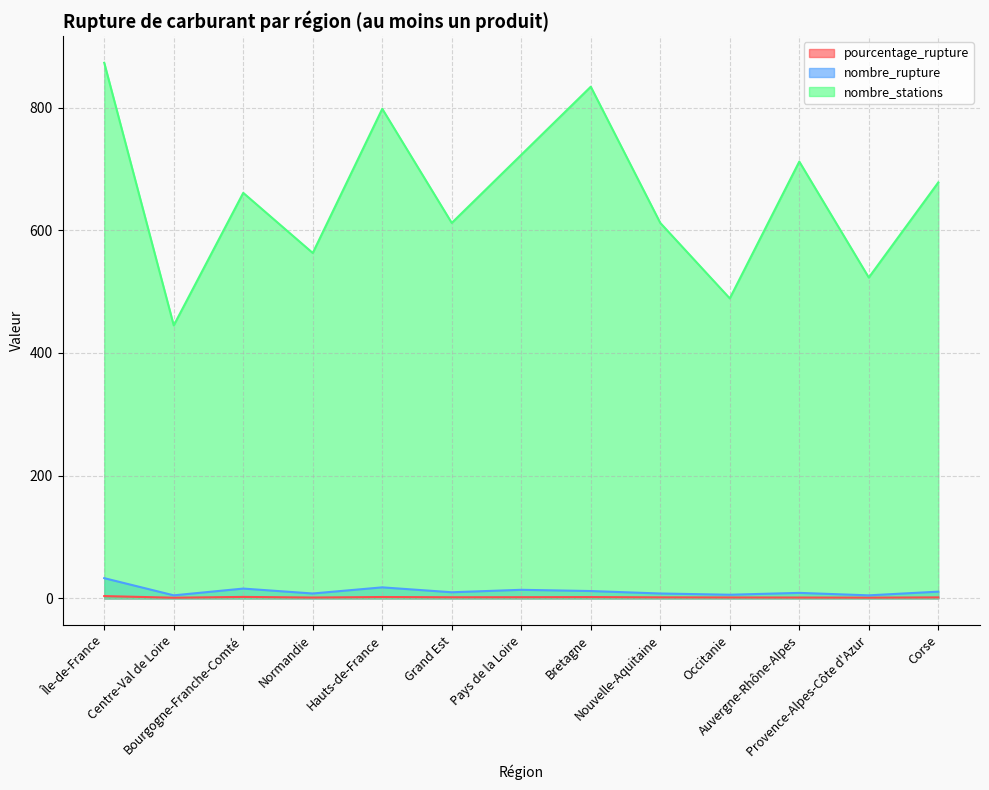

The value of nombre_rupture at Bretagne is 12.0. True or false?

True